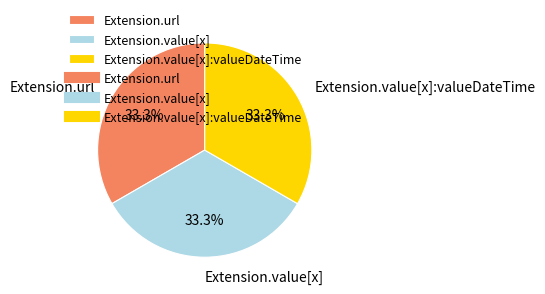

What percentage is NOT represented by Extension.value[x]?

66.7%